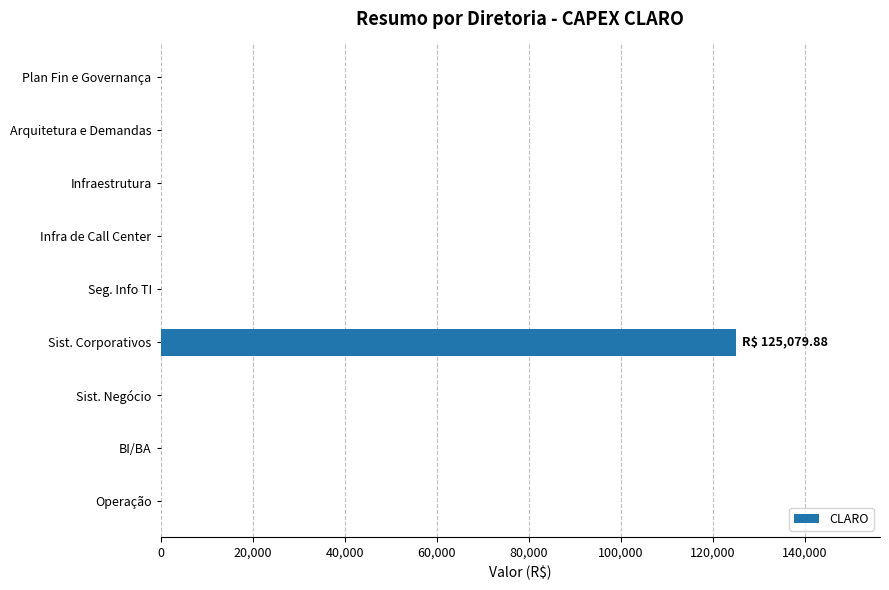

At which category does the chart reach its peak across all series?

Sist. Corporativos